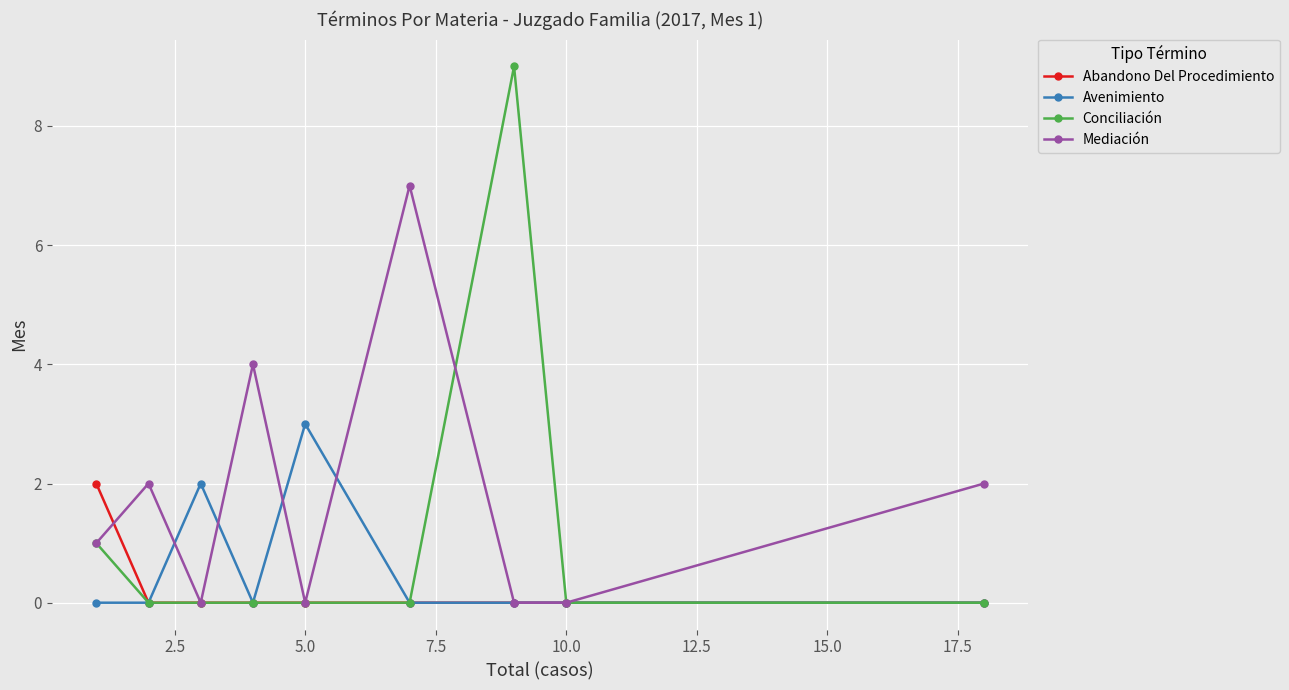

After their last crossing, which series has the higher values: Mediación or Avenimiento?

Mediación